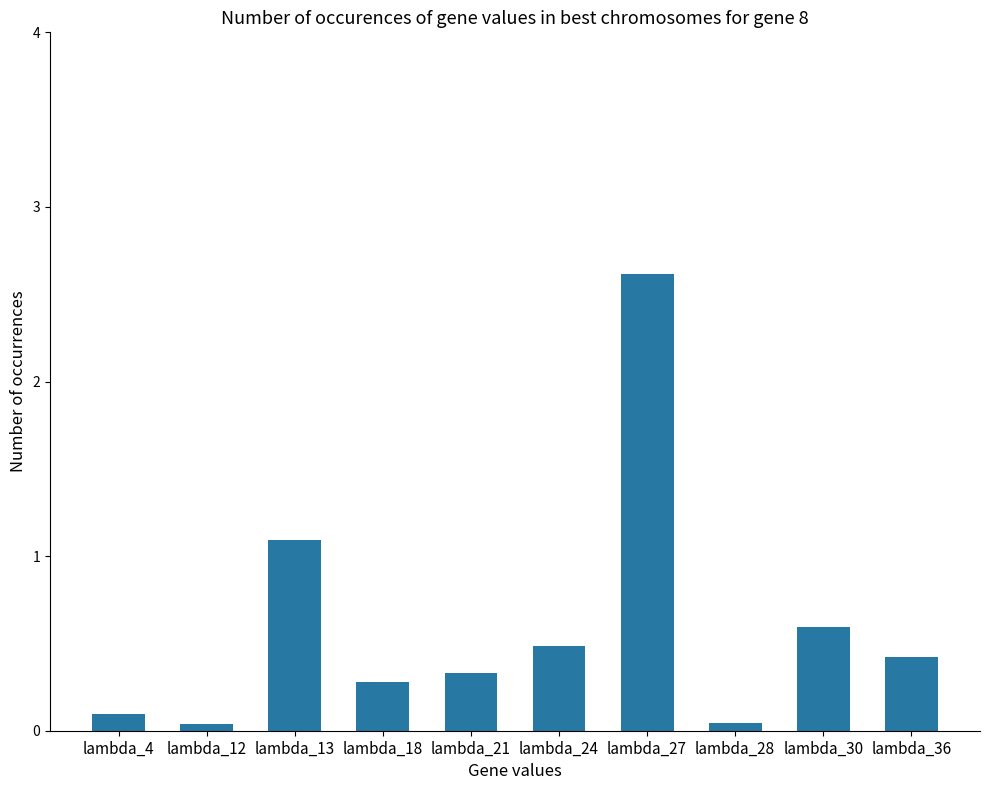

What is the difference between the values at lambda_4 and lambda_36?

0.3